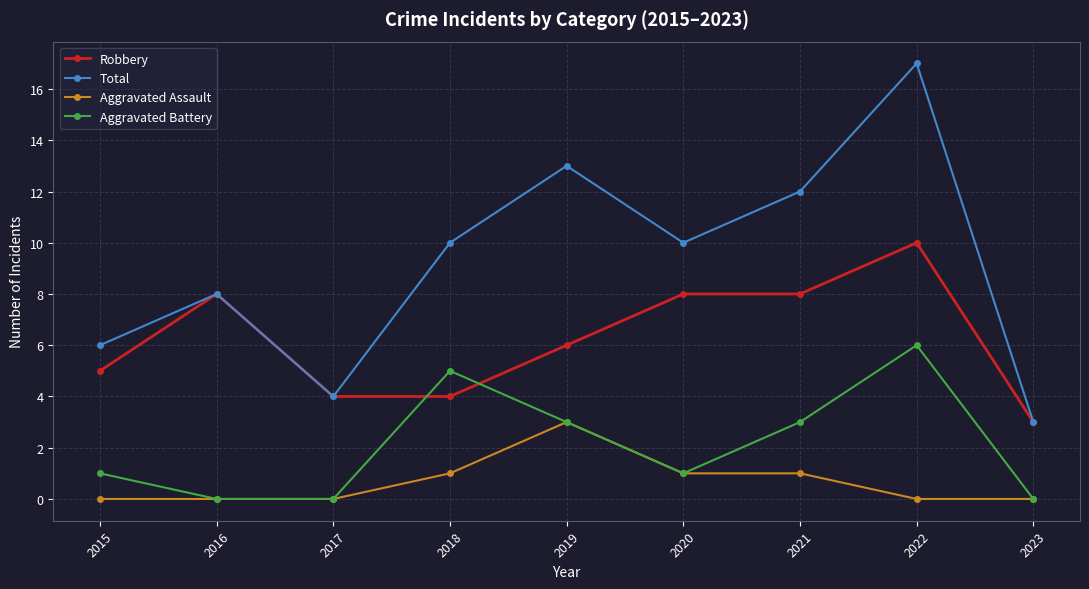

Read the Robbery value at 2022.

10